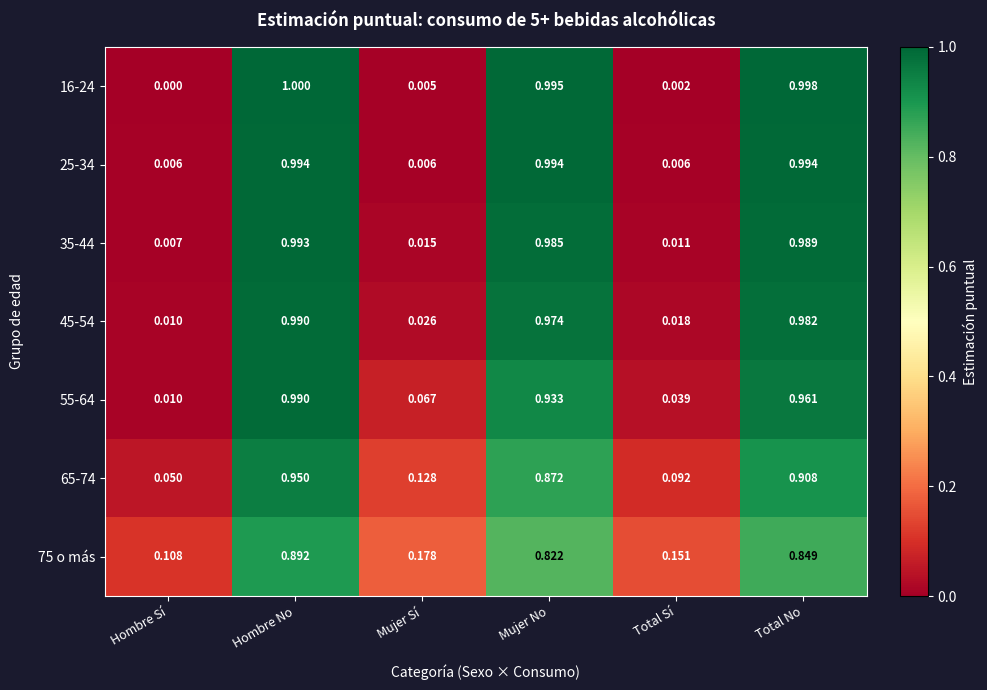

At which category is the sum across all series the highest?

Hombre No